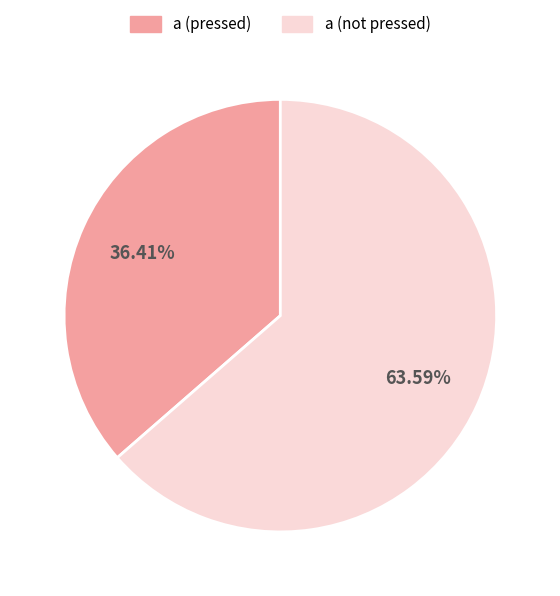

Which slice is the smallest?

a (pressed)